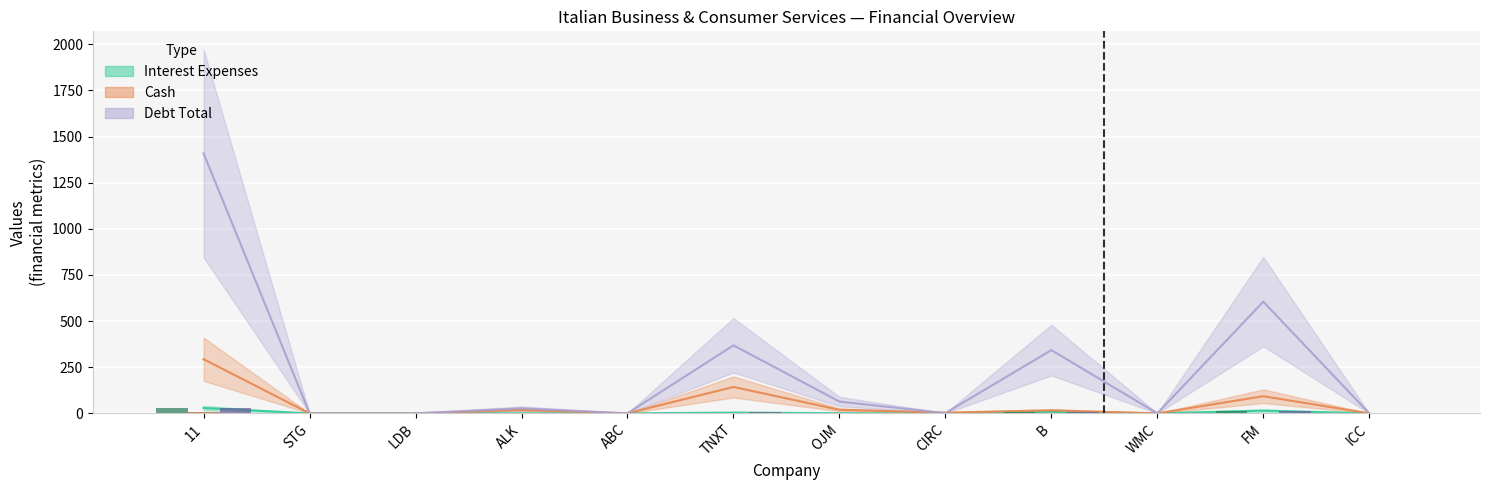

At B, list the series in order from smallest to largest.

interest_expenses, cash, debt_total